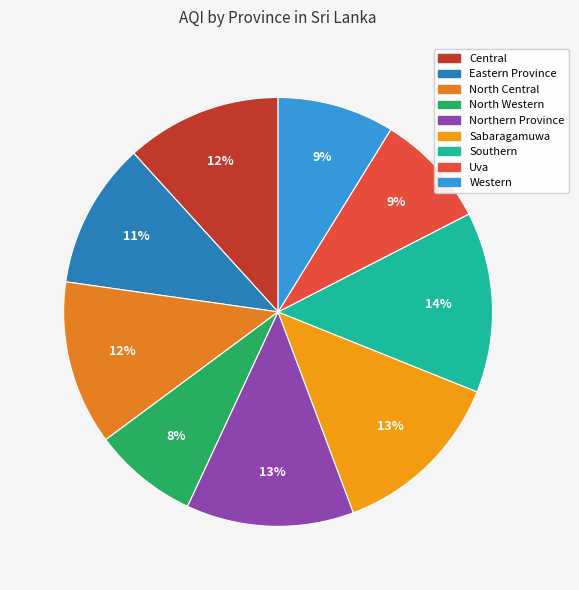

To the nearest percent, what is the difference between the largest and smallest slice percentages?

6%